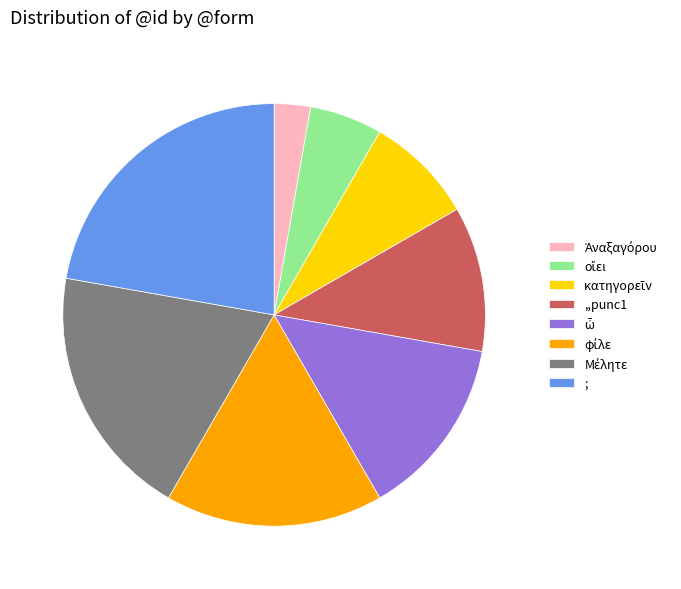

Which category has the biggest portion of the pie?

;